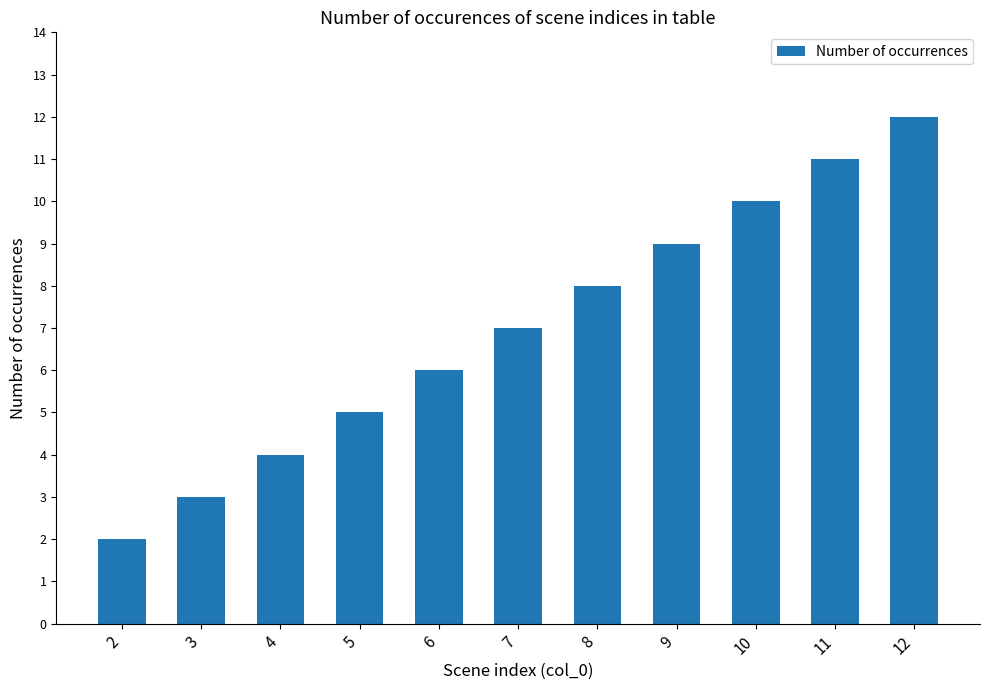

What is the sum of all values?

77